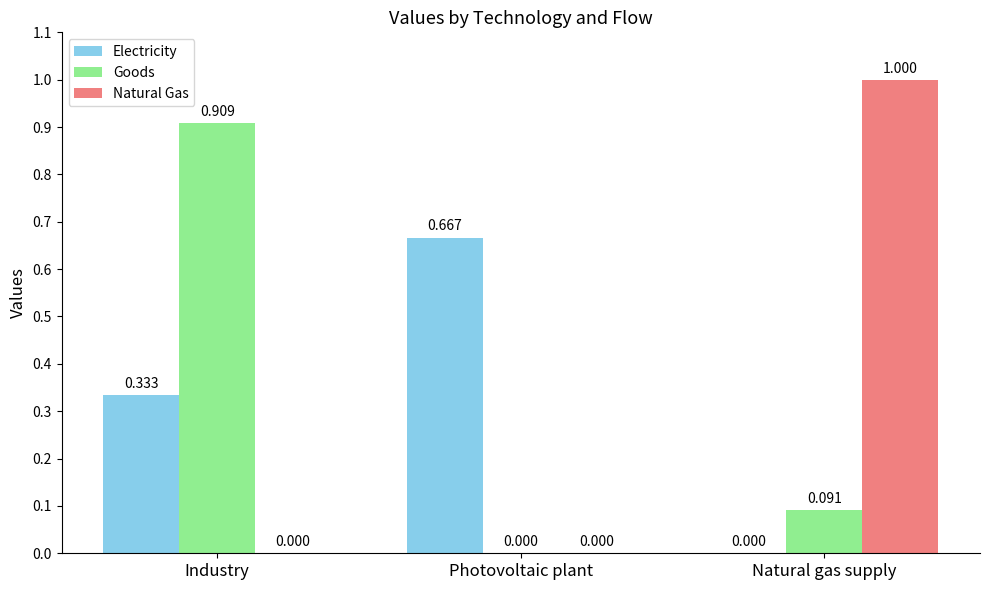

Which series has the widest spread of values?

Natural Gas